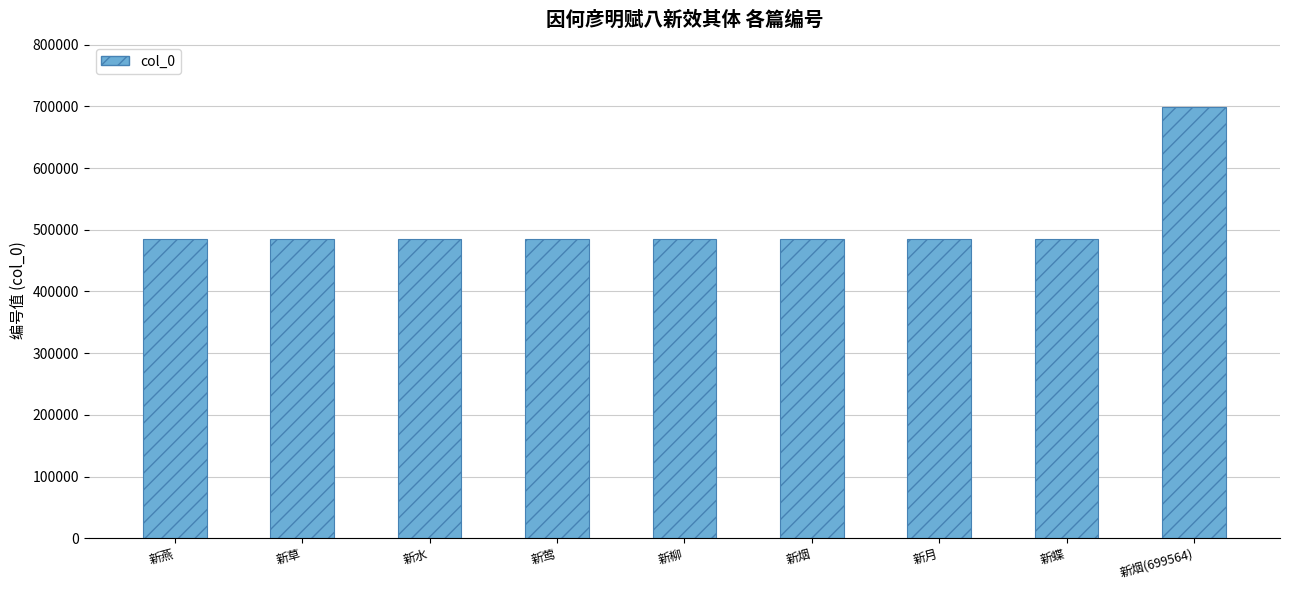

What is the difference between the values at 新水 and 新蝶?

5